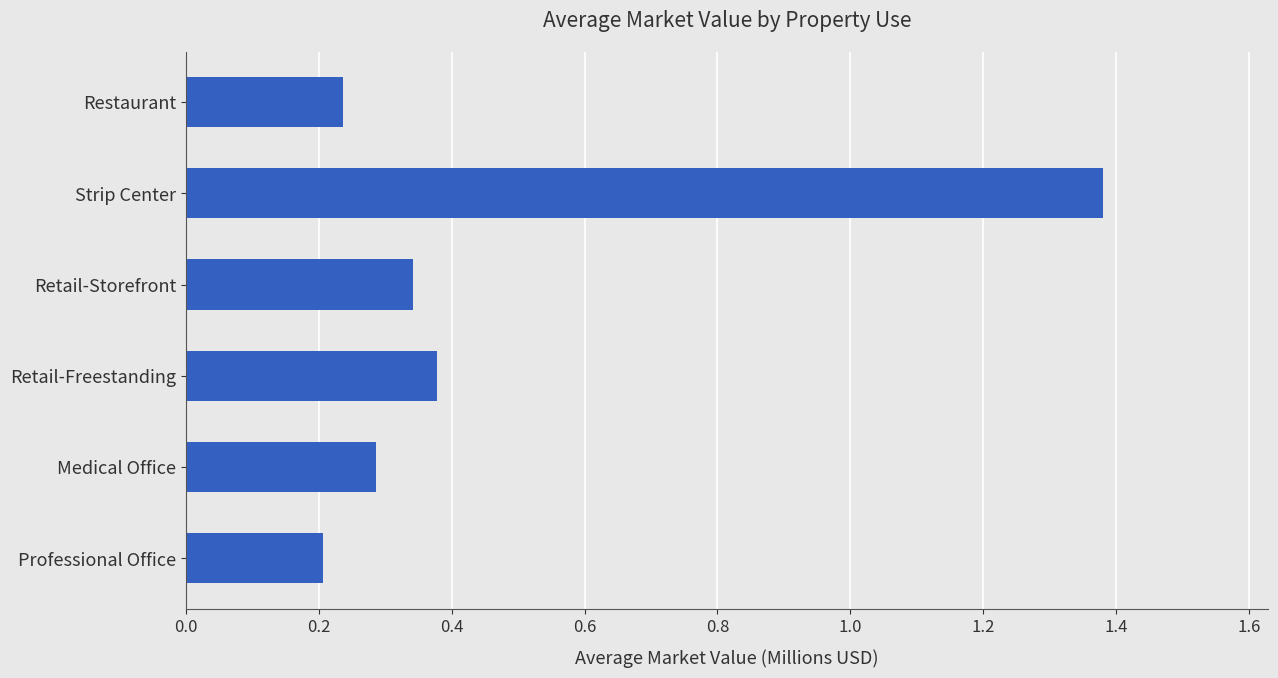

At which category does the chart reach its peak across all series?

Strip Center